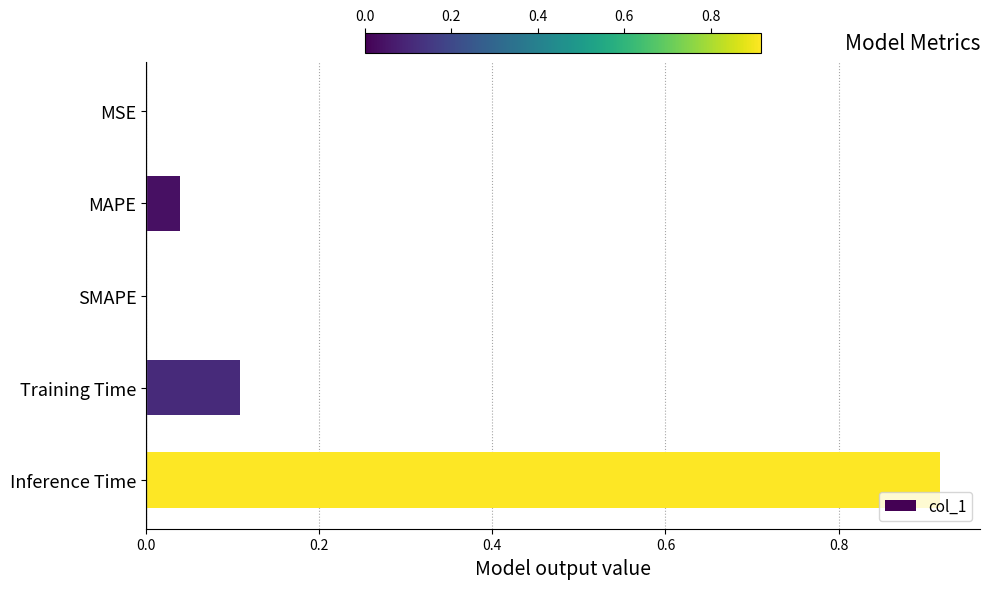

How many categories are shown in the chart?

5